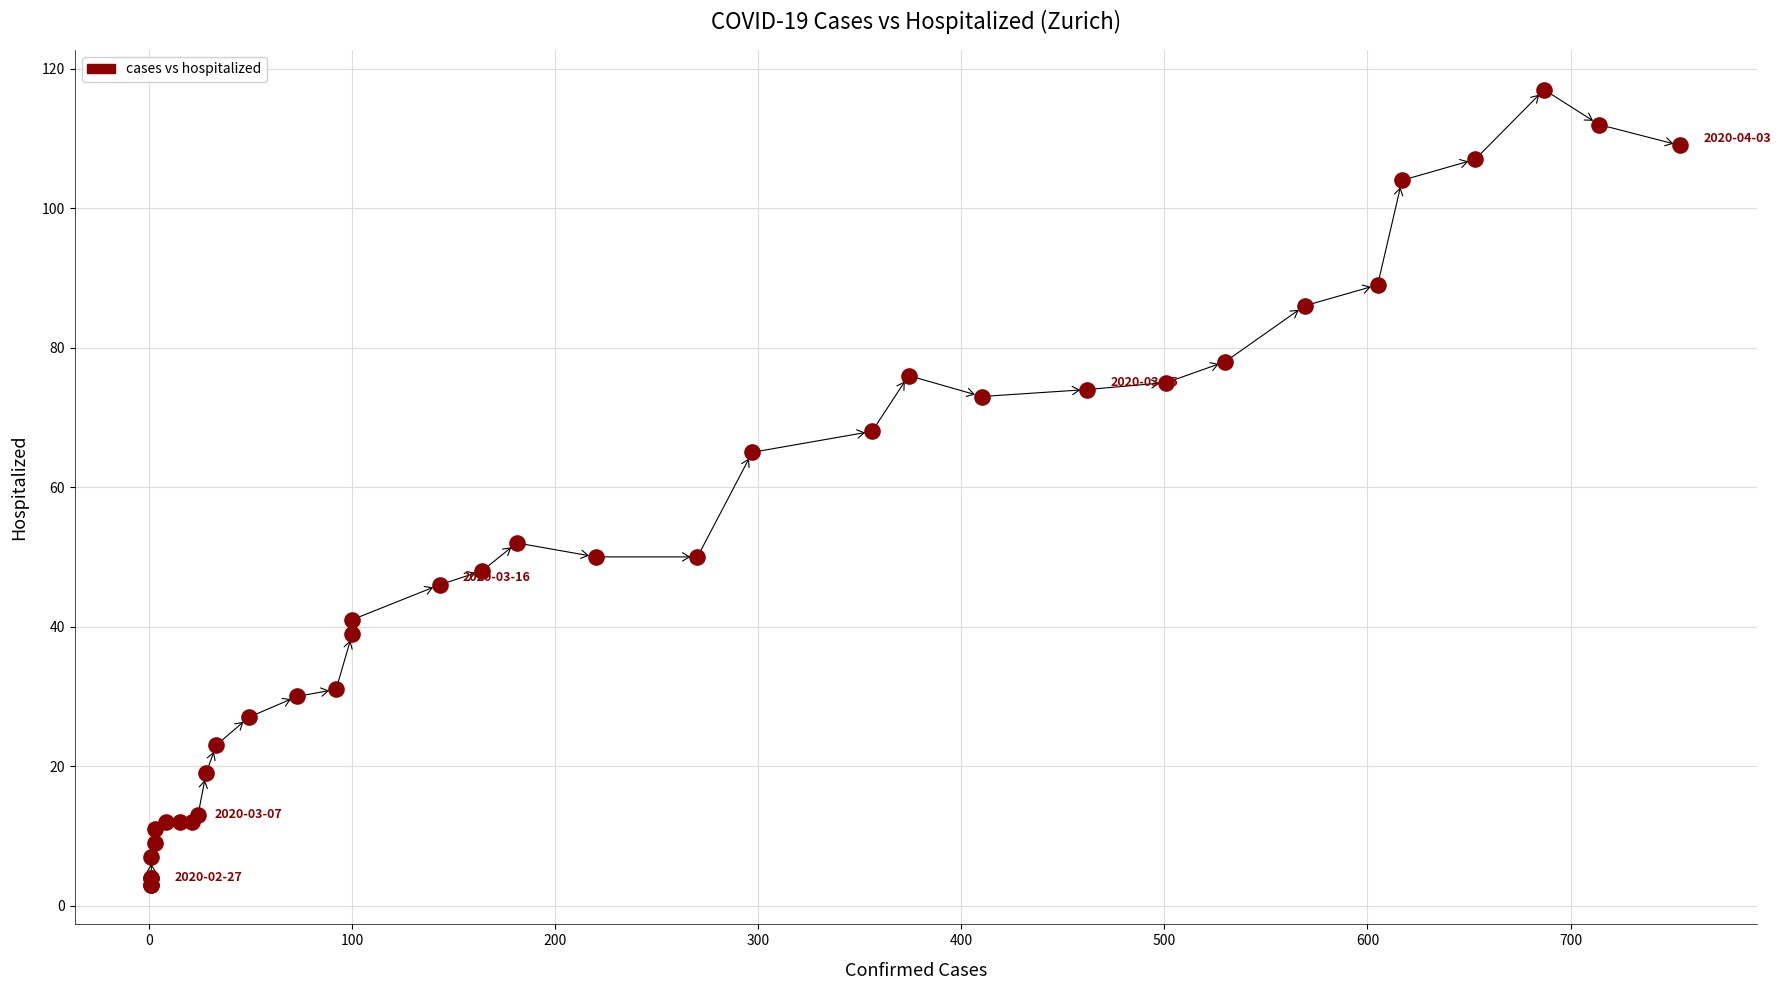

What Y value in the scatter plot is closest to 60?

65